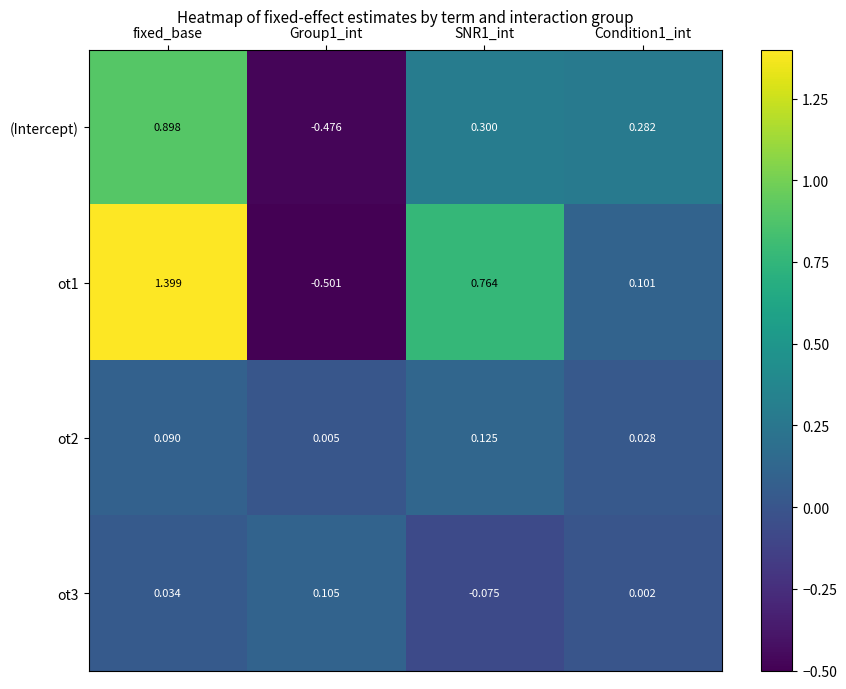

List the series in order of their peak value, highest first.

ot1, (Intercept), ot2, ot3